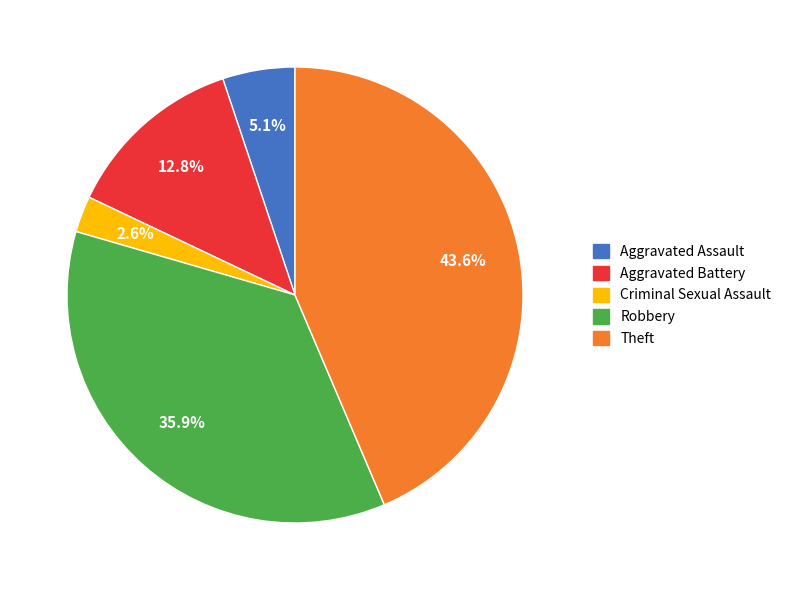

Is there any slice that represents more than half of the pie?

No